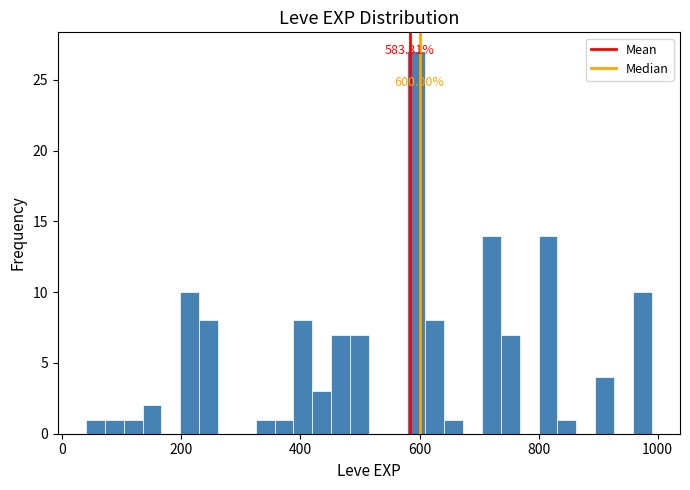

Read against the x-axis, roughly where is the centre of the tallest bar?

600